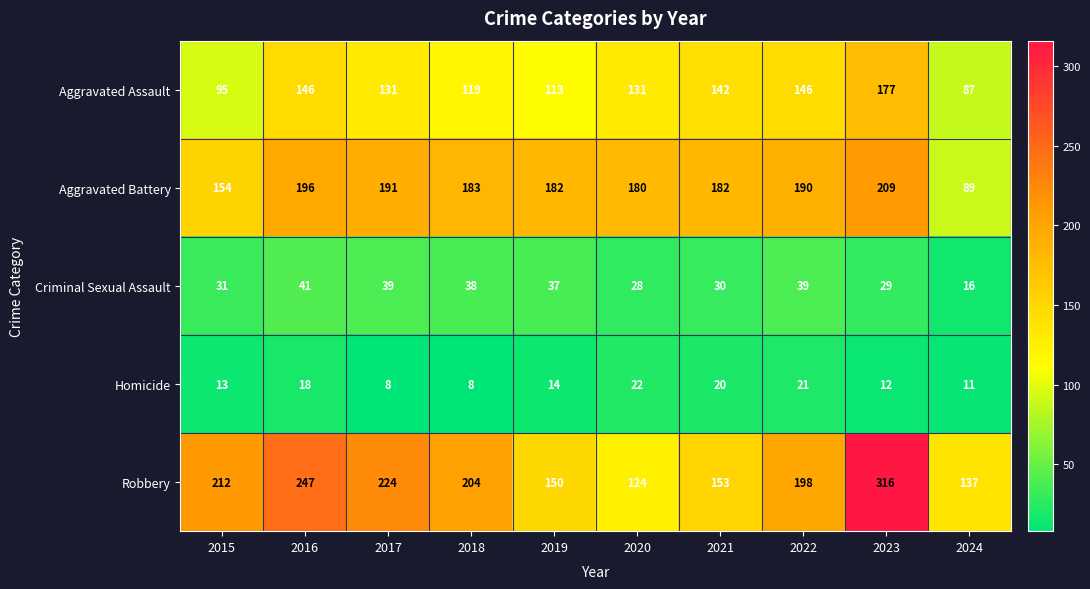

What is the difference between the maximum and second lowest values in the Aggravated Assault series?

82